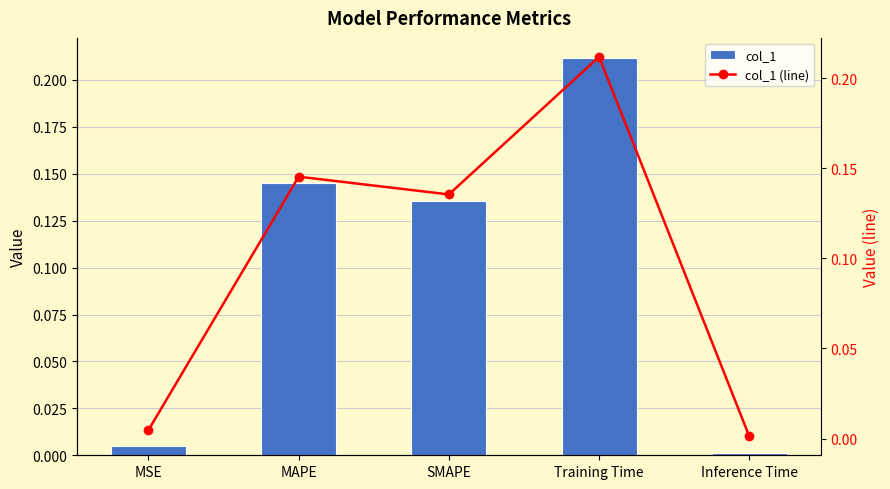

Are the bars horizontal?

No